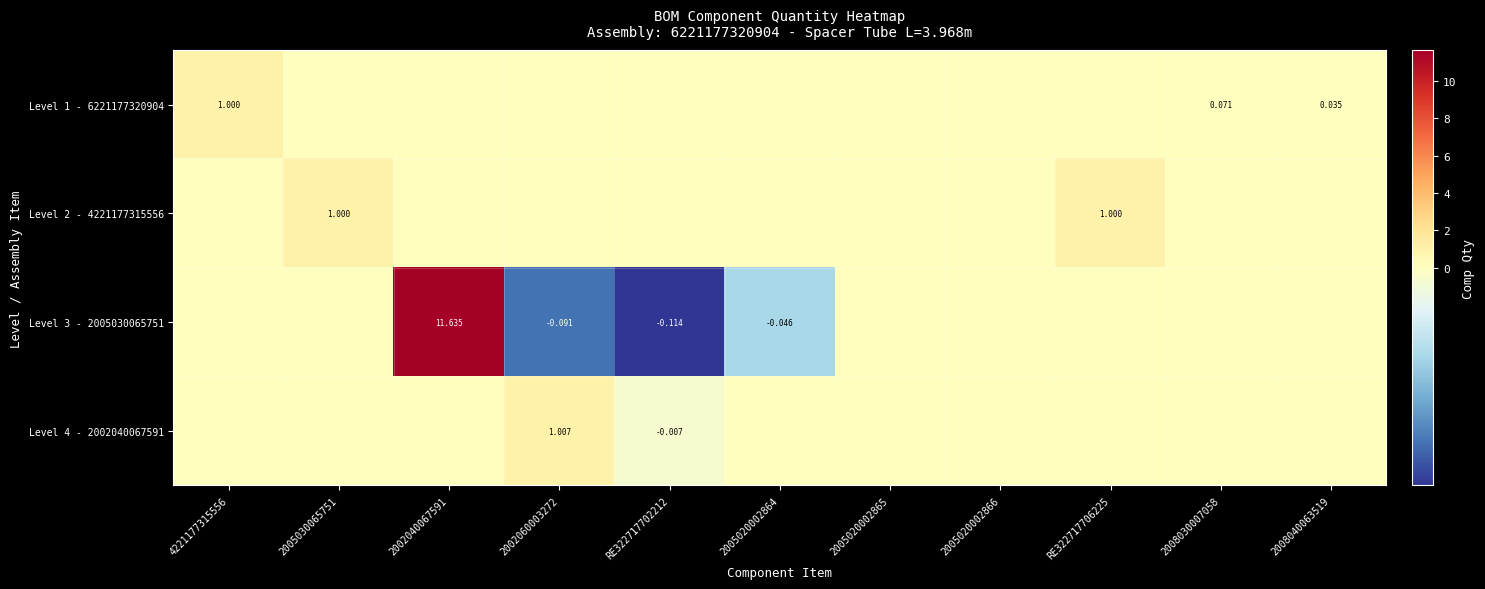

At which label does Level 4 - 2002040067591 reach its minimum?

RE322717702212